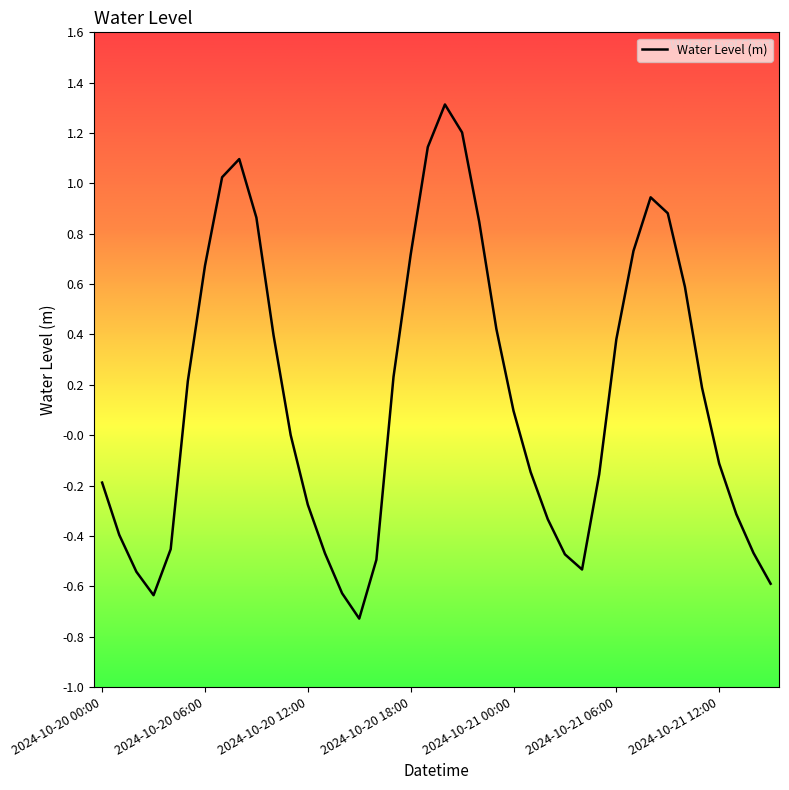

What is the greatest value displayed?

1.3